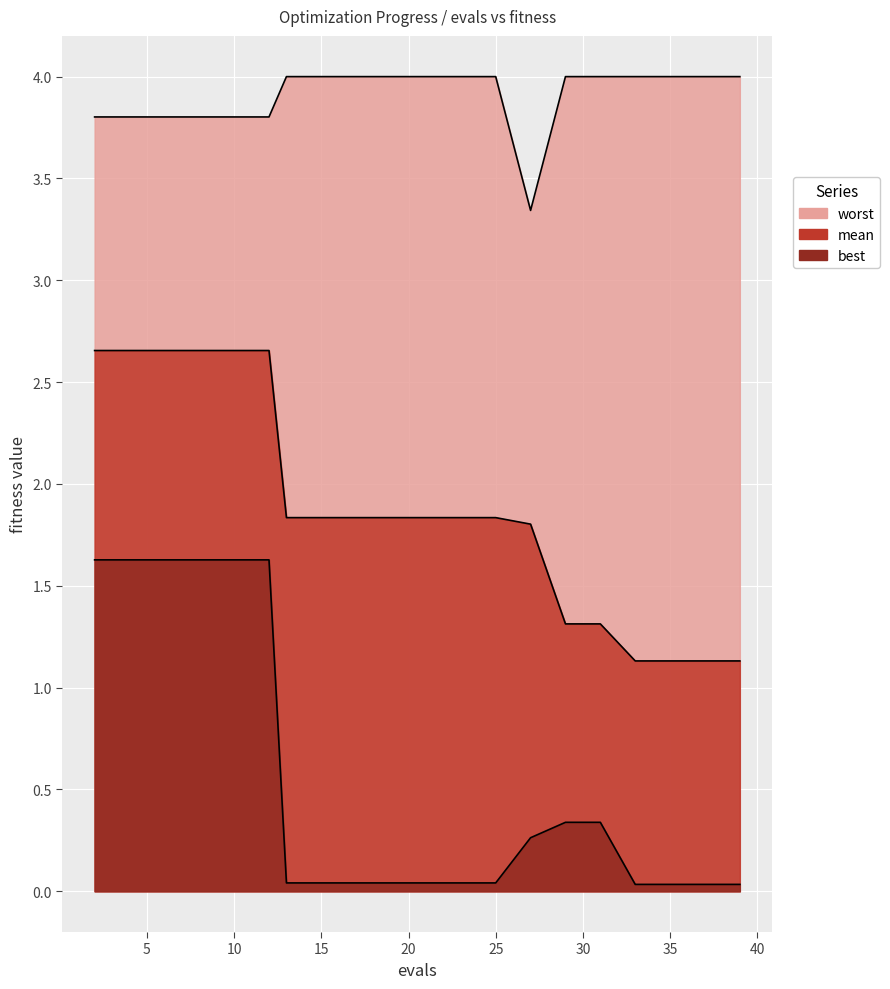

True or false: worst has a value of 4.0 at 21.

True